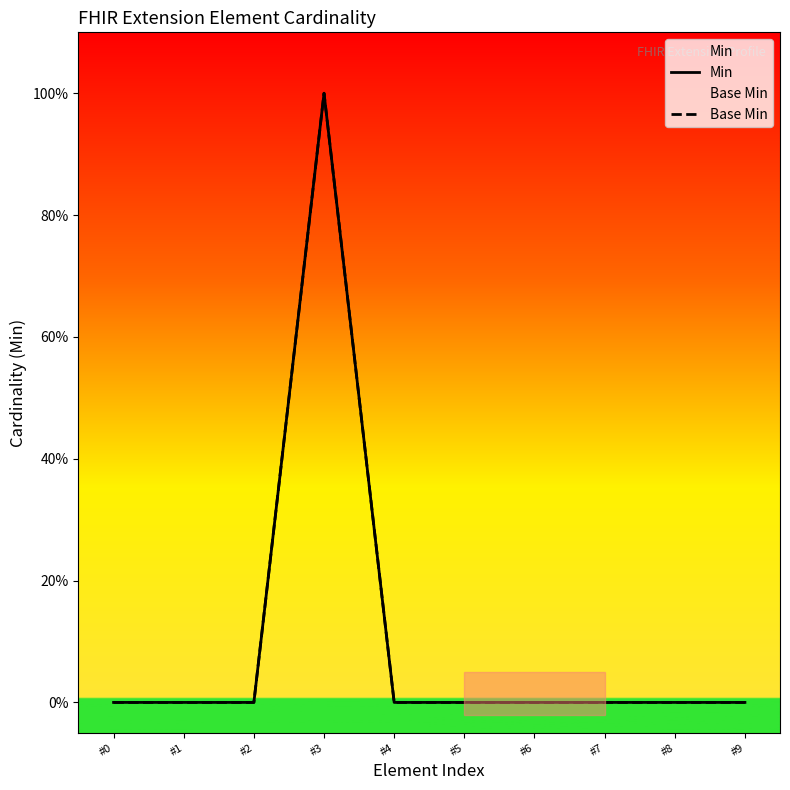

Reading left to right, extract all data points from this chart.

Min: 0	0	0	1	0	0	0	0	0	0
Base Min: 0	0	0	1	0	0	0	0	0	0